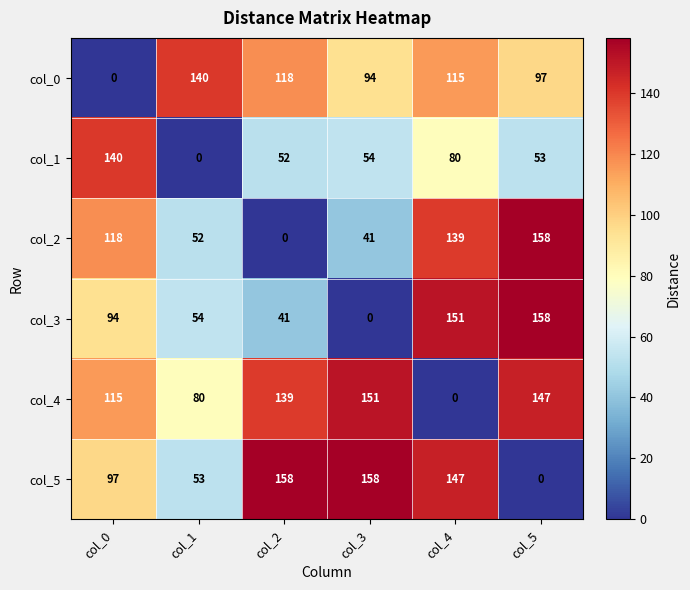

What is the difference between the col_3 values at col_1 and col_5?

104